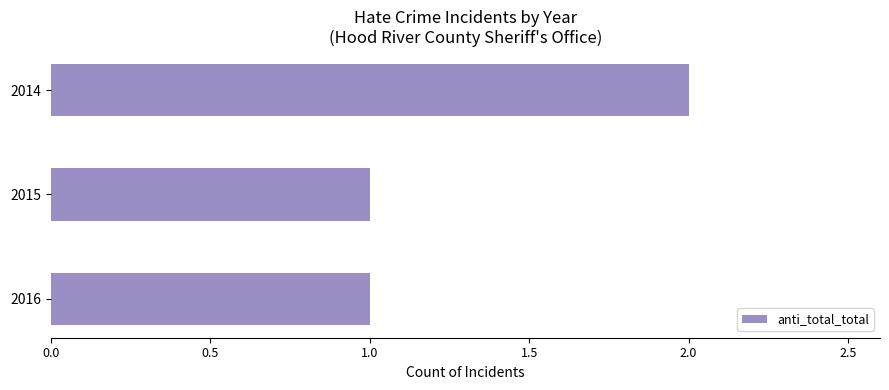

How many series are shown in this chart?

1